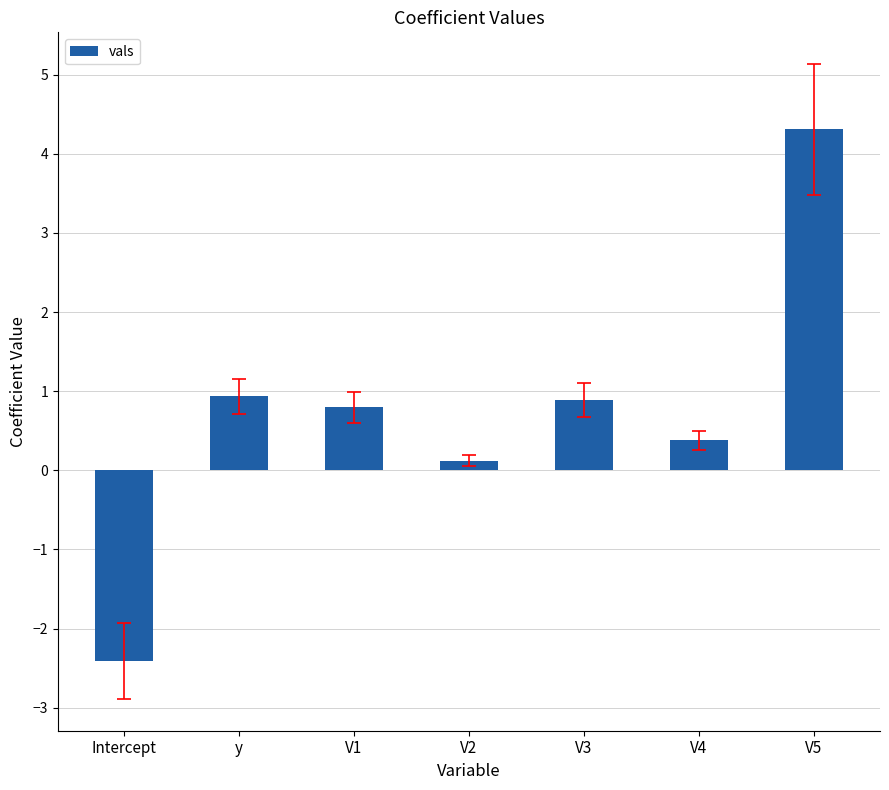

Which has a higher value, V2 or Intercept?

V2